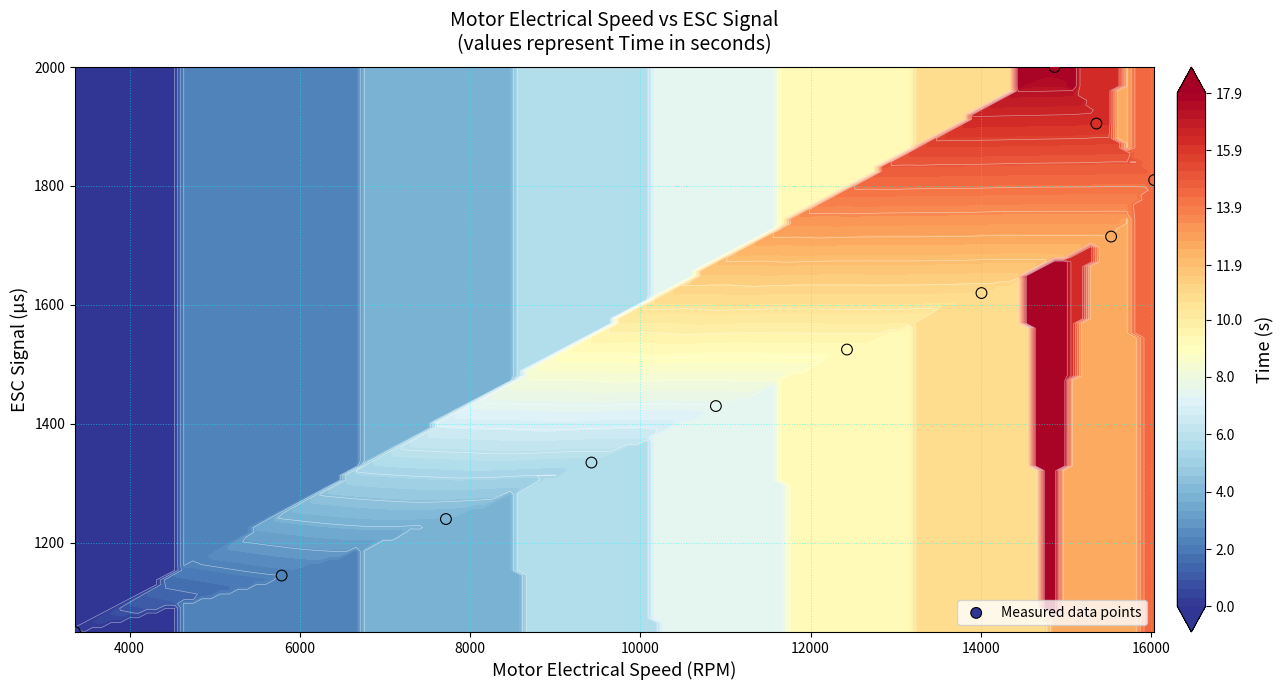

Reading right to left, list all the values displayed in this chart.

2000	1905	1810	1715	1620	1525	1430	1335	1240	1145	1050